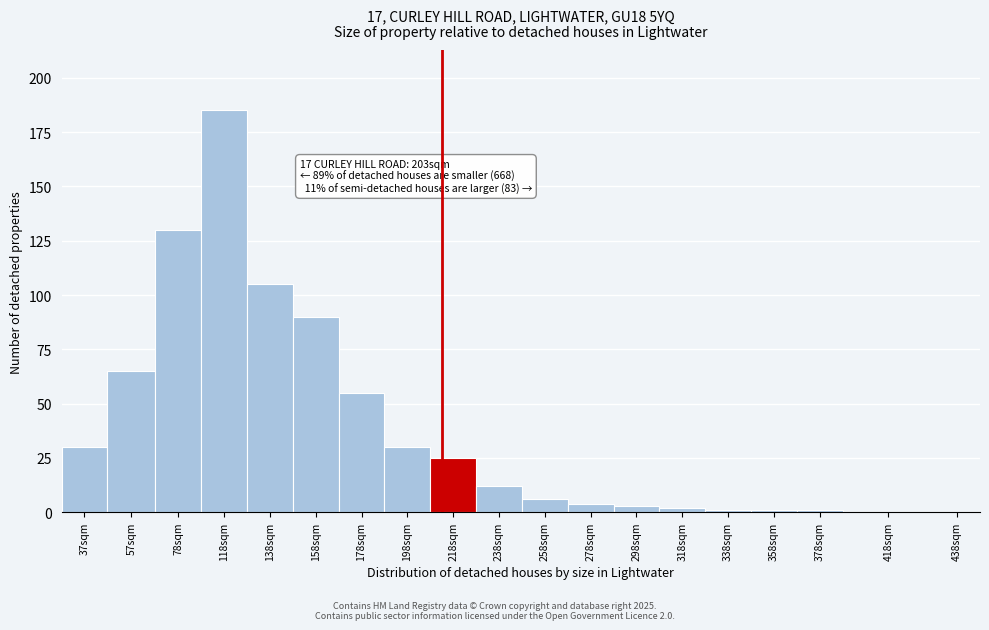

Reading left to right, extract all data points from this chart.

37sqm=30	57sqm=65	78sqm=130	118sqm=185	138sqm=105	158sqm=90	178sqm=55	198sqm=30	218sqm=25	238sqm=12	258sqm=6	278sqm=4	298sqm=3	318sqm=2	338sqm=1	358sqm=1	378sqm=1	418sqm=0	438sqm=0